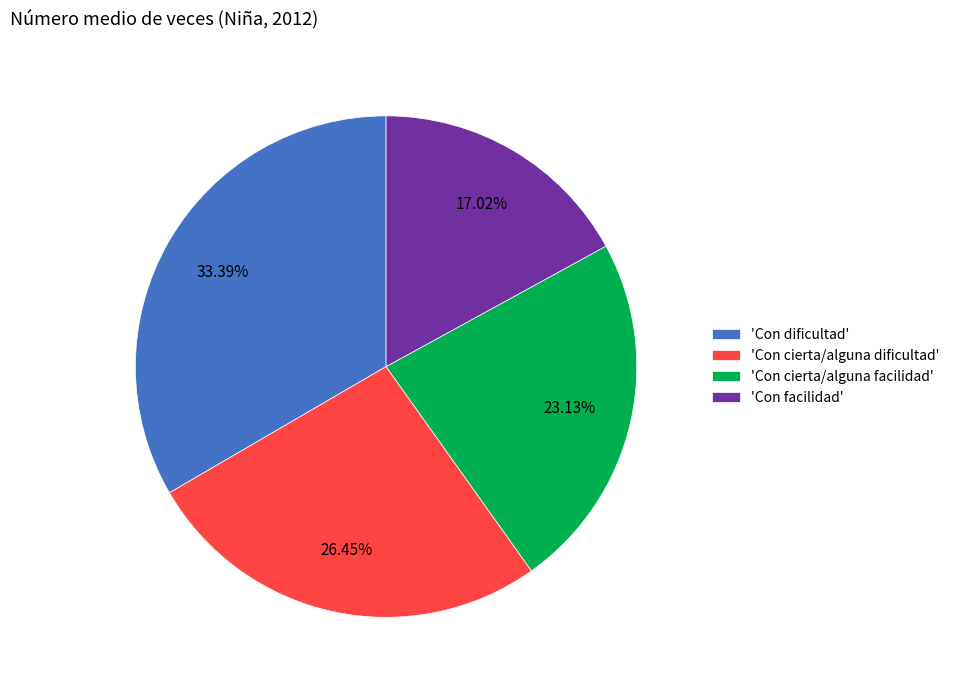

Is the sum of 'Con cierta/alguna dificultad' and 'Con cierta/alguna facilidad' greater than half?

No